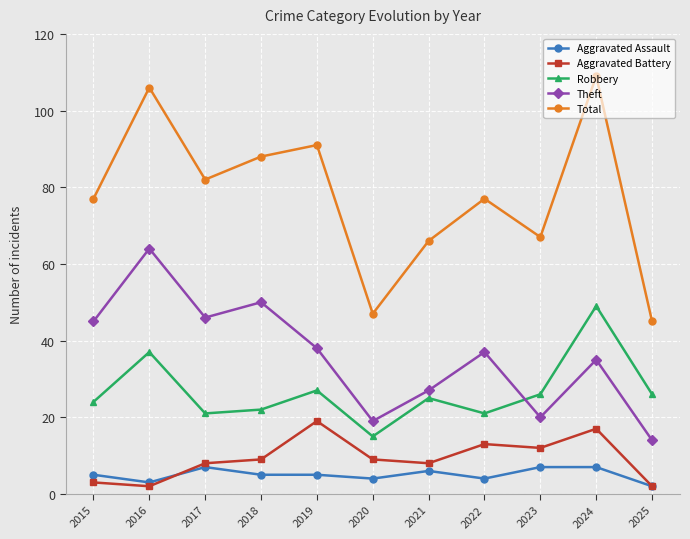

Reading right to left, extract all data points from this chart.

Aggravated Assault: 2025=2	2024=7	2023=7	2022=4	2021=6	2020=4	2019=5	2018=5	2017=7	2016=3	2015=5
Aggravated Battery: 2025=2	2024=17	2023=12	2022=13	2021=8	2020=9	2019=19	2018=9	2017=8	2016=2	2015=3
Robbery: 2025=26	2024=49	2023=26	2022=21	2021=25	2020=15	2019=27	2018=22	2017=21	2016=37	2015=24
Theft: 2025=14	2024=35	2023=20	2022=37	2021=27	2020=19	2019=38	2018=50	2017=46	2016=64	2015=45
Total: 2025=45	2024=109	2023=67	2022=77	2021=66	2020=47	2019=91	2018=88	2017=82	2016=106	2015=77